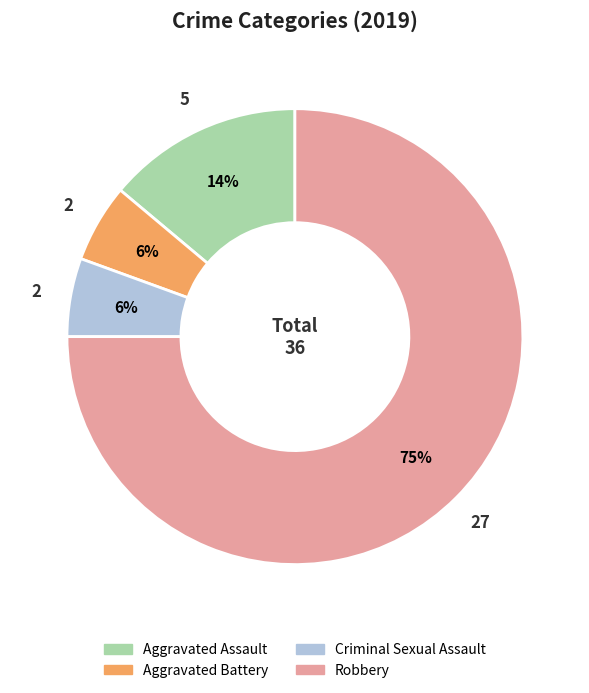

To the nearest percent, what is the average slice percentage?

25%